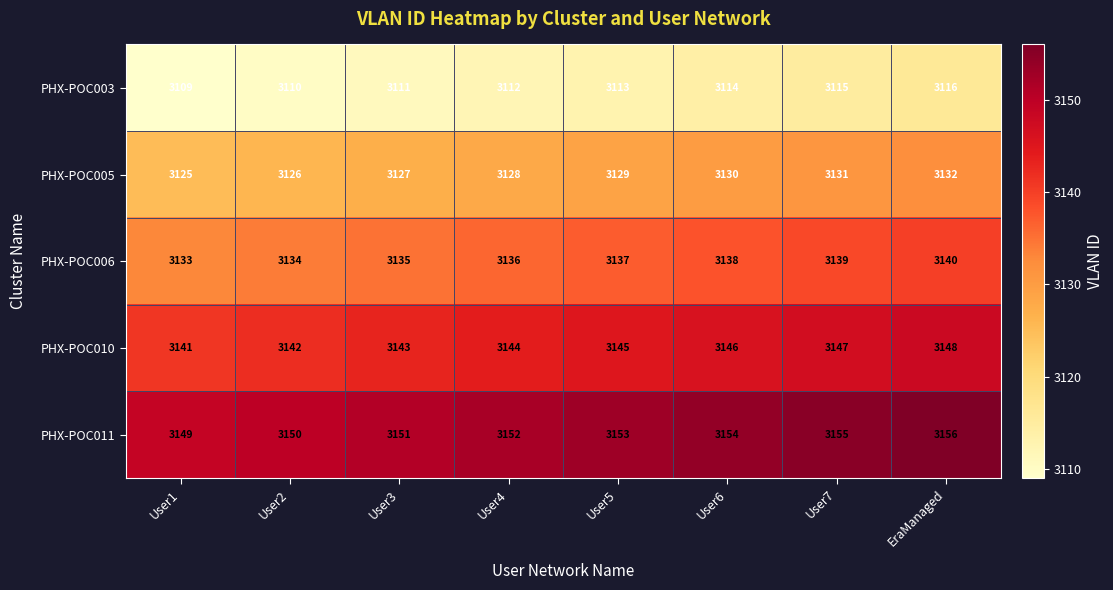

What is the smallest value displayed?

3109